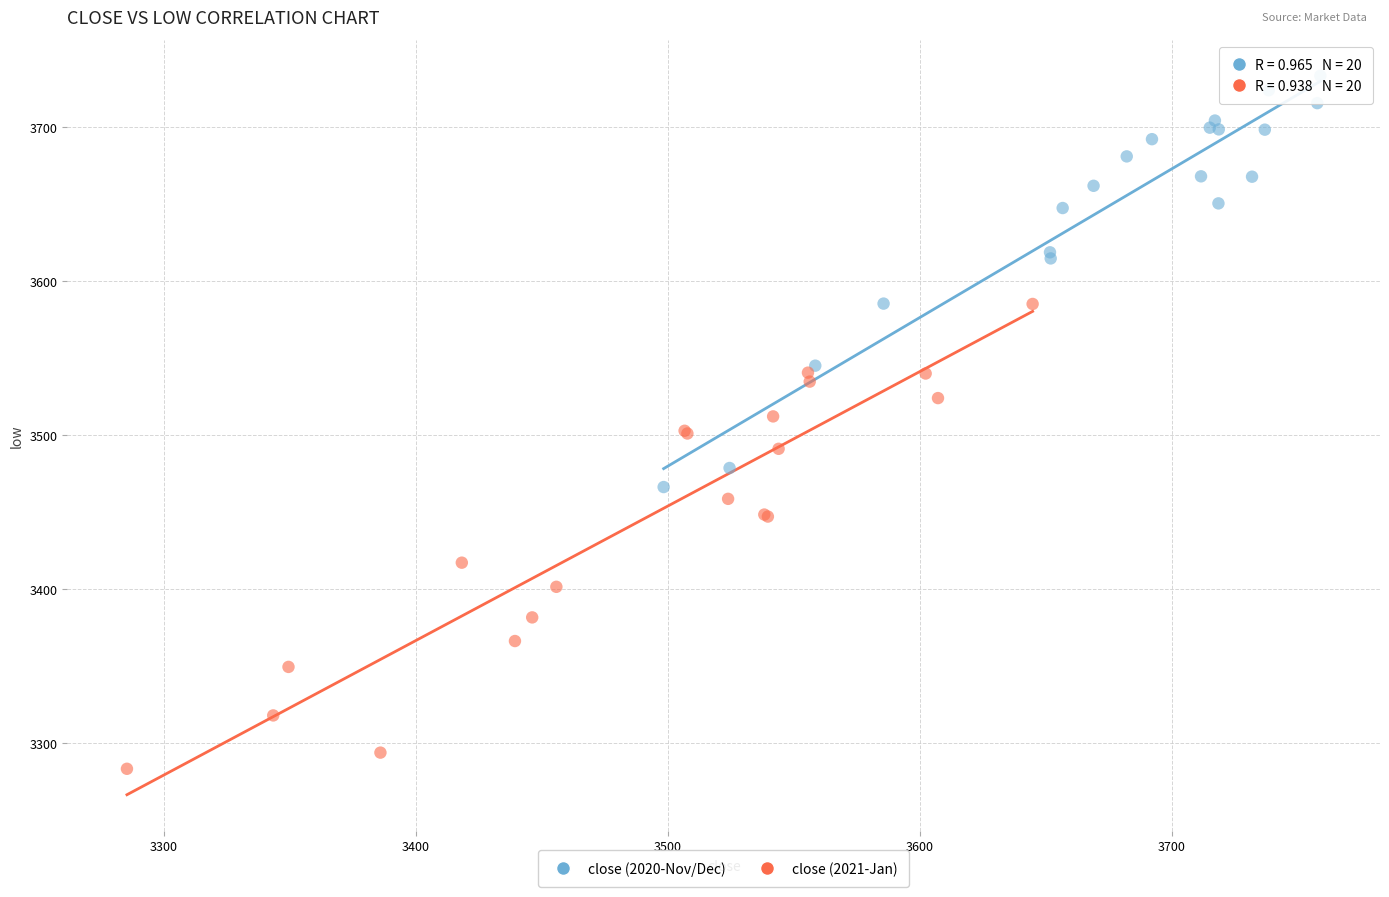

Which series reaches the maximum Y coordinate?

close (2020-Nov/Dec)